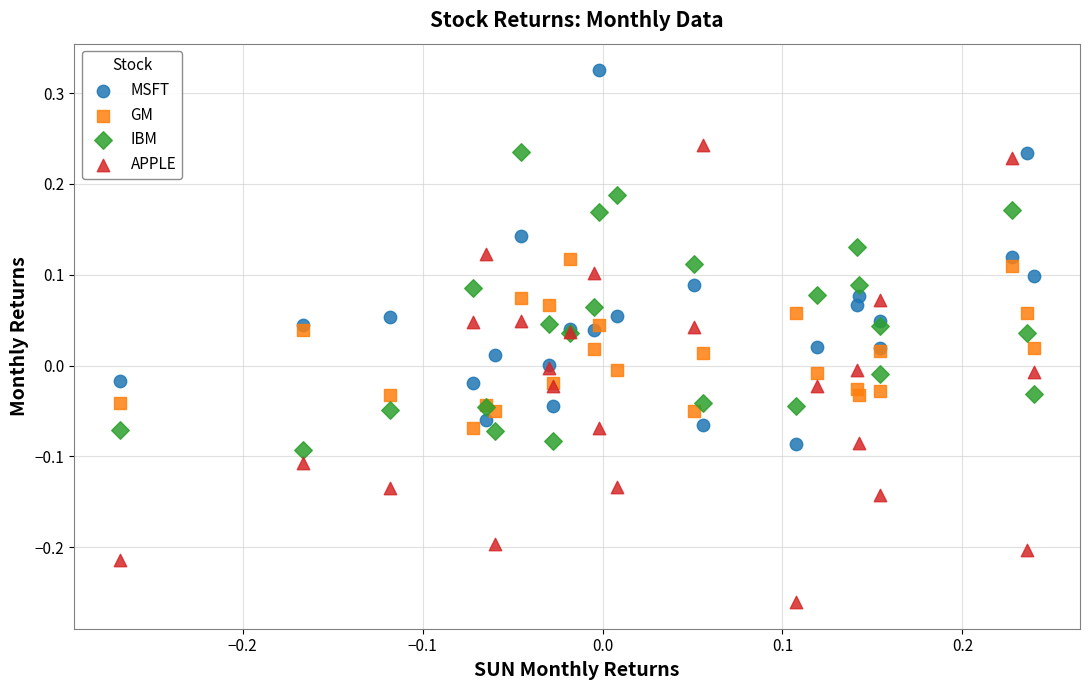

Which series contains the lowest Y value?

APPLE